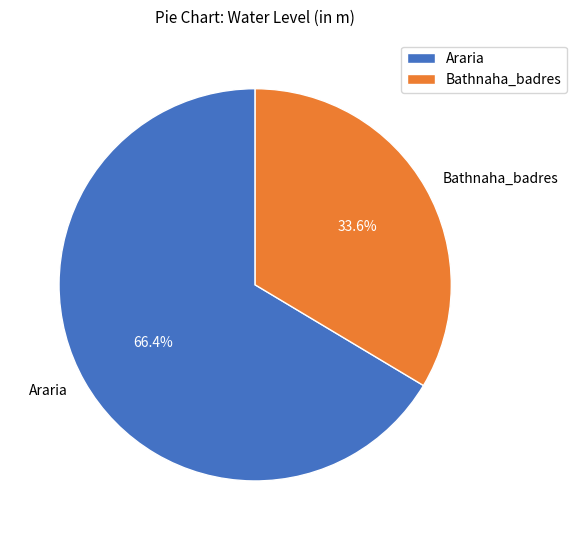

Which slice is the largest?

Araria